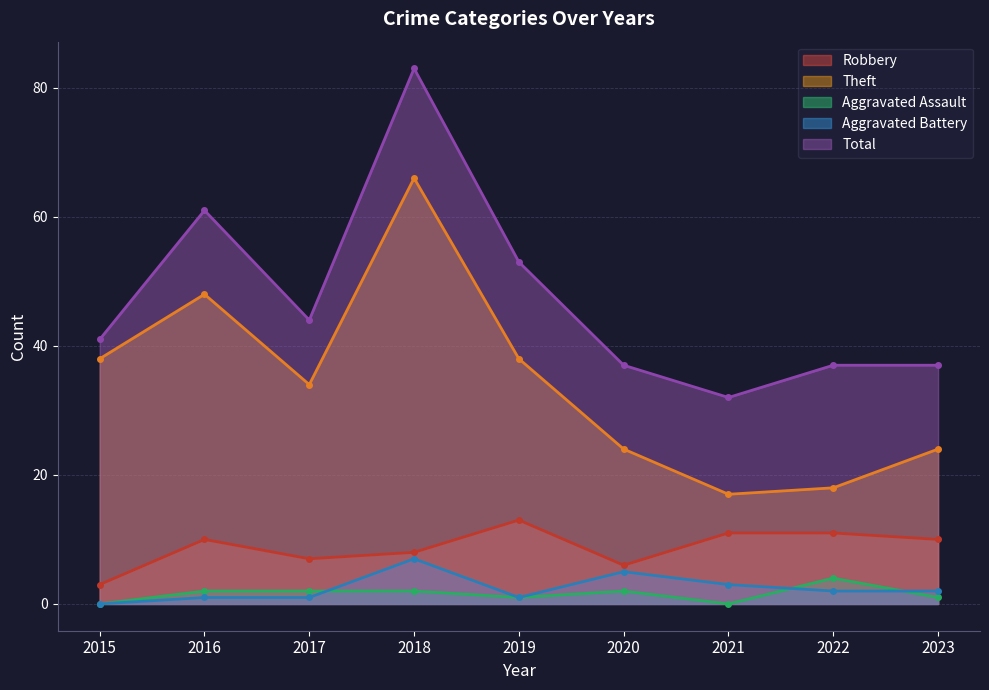

Between 2015 and 2021, which series saw the biggest shift?

Theft